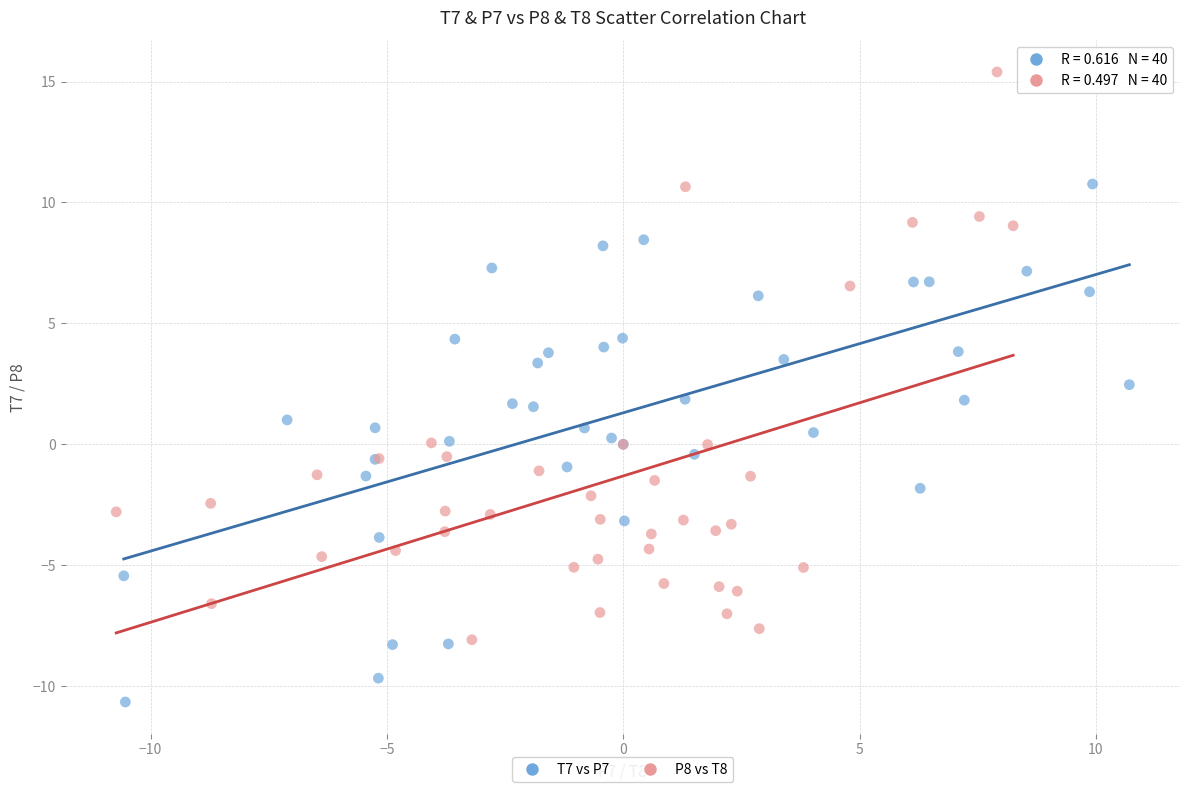

Which series contains the lowest Y value?

T7 vs P7